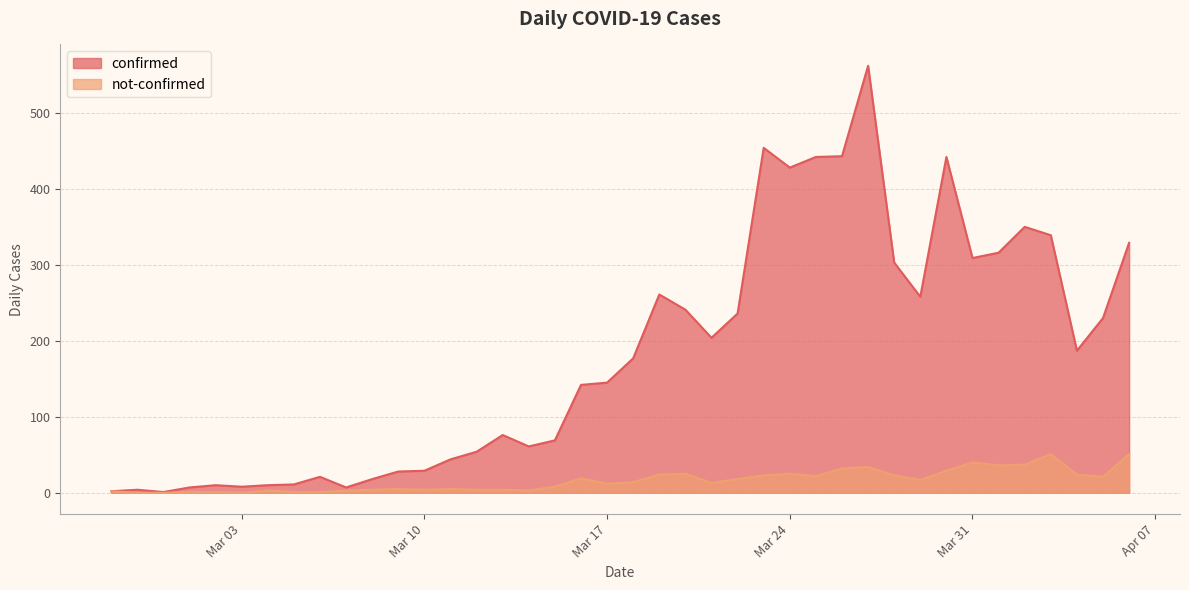

True or false: confirmed has more than 0 interior local peaks.

True